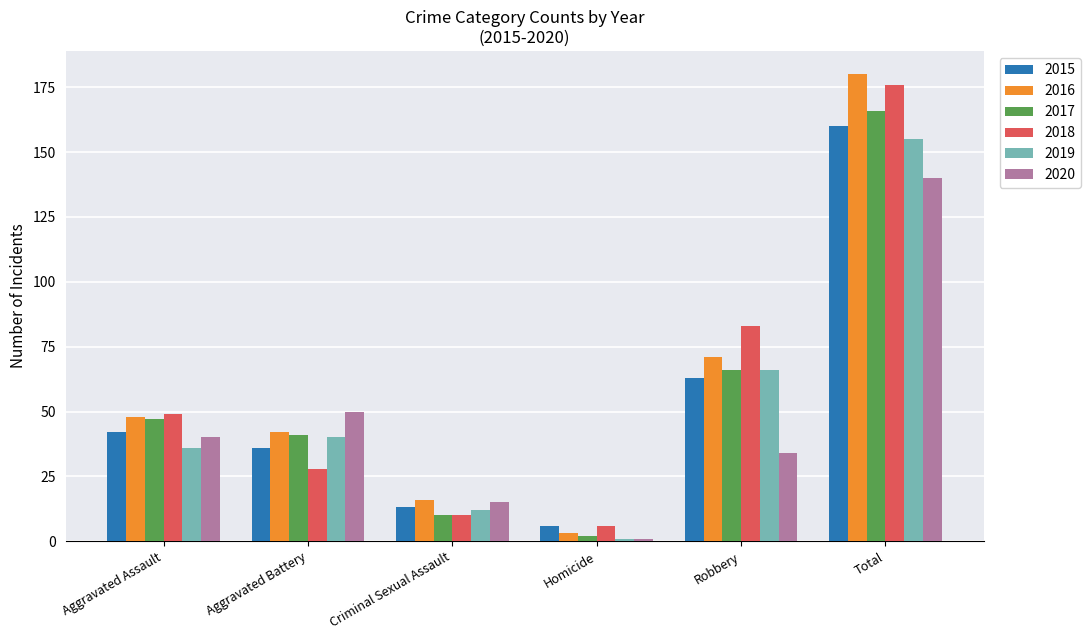

Which series has the largest range (max minus min)?

2016